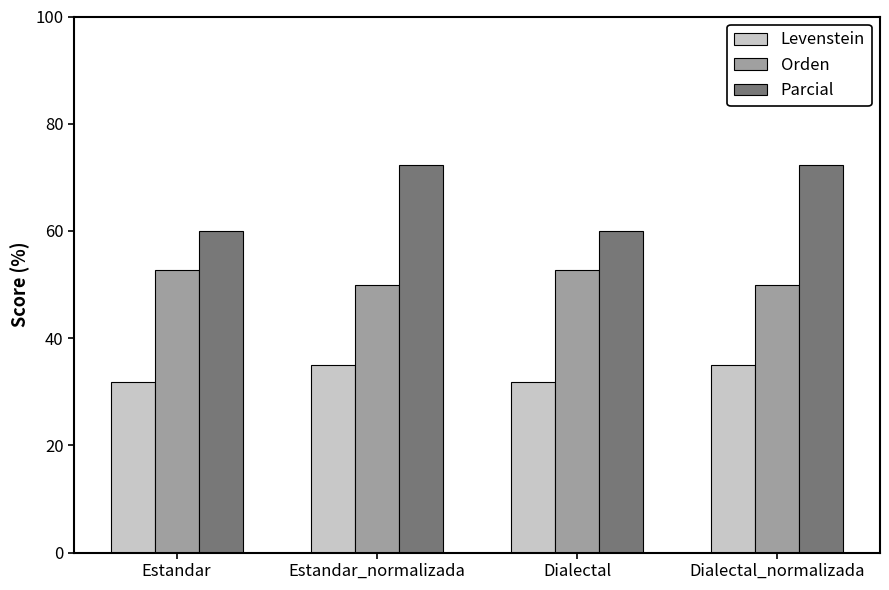

What is the highest value of the Levenstein series?

35.0